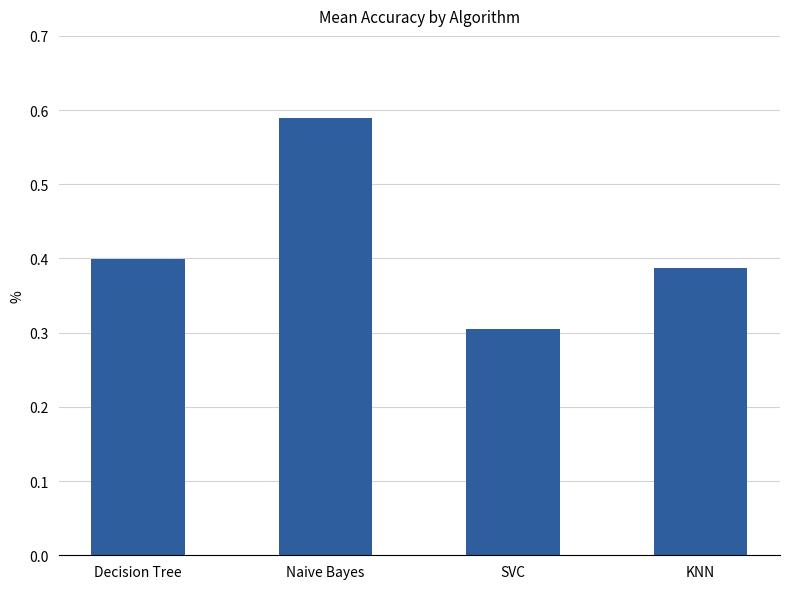

Read the value at SVC.

0.3